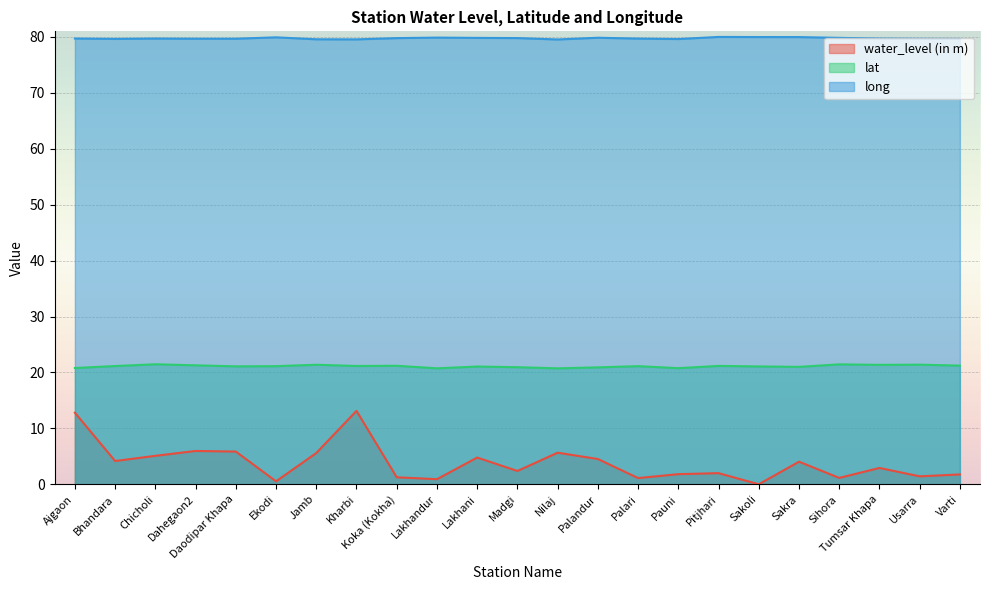

True or false: lat and water_level (in m) cross at least once.

False